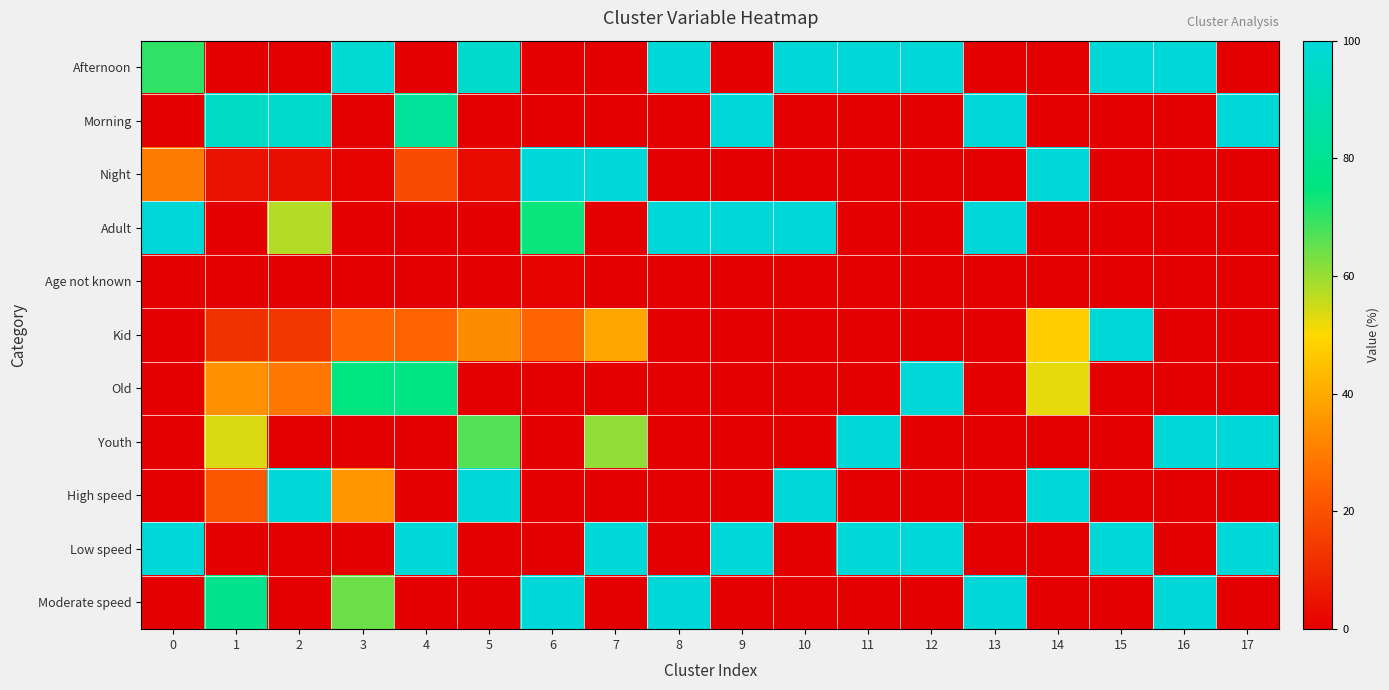

How many categories are shown in the chart?

18